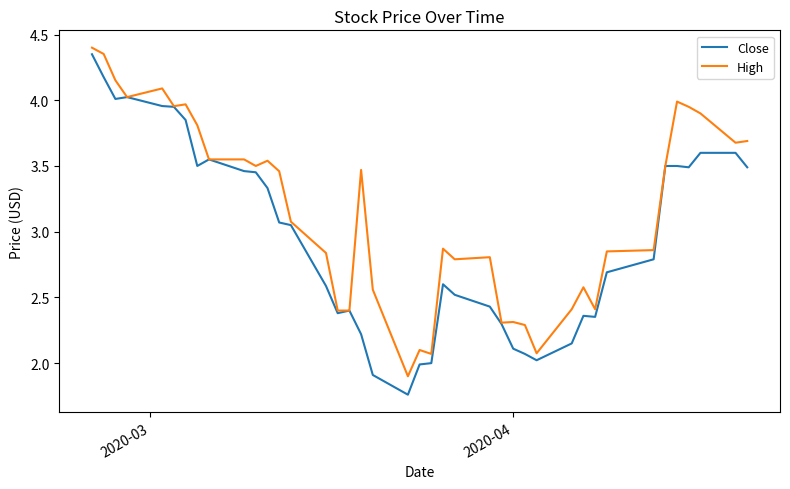

Which series has the largest range (max minus min)?

Close